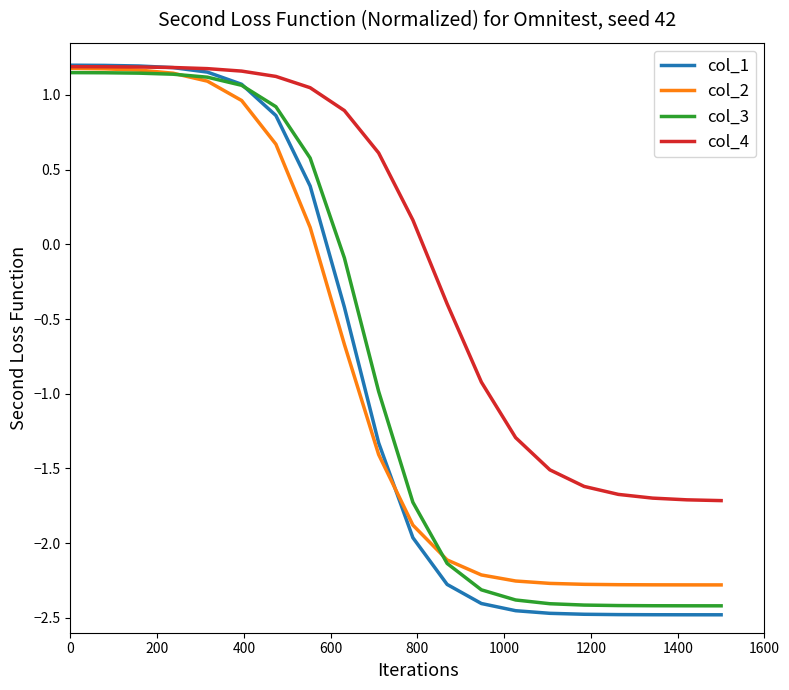

What are all the series names shown in the legend?

col_1, col_2, col_3, col_4